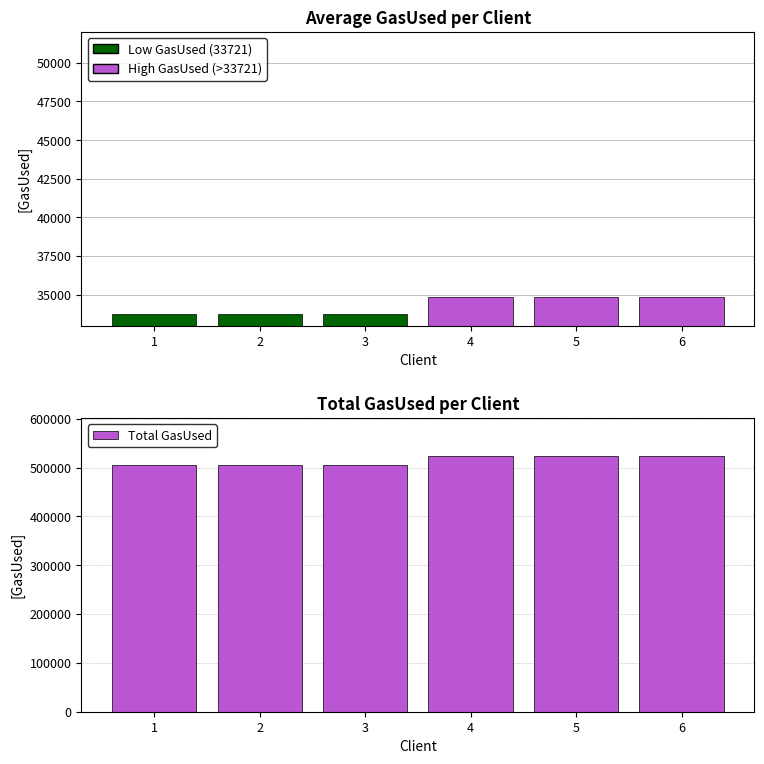

How many distinct data groups are displayed?

2